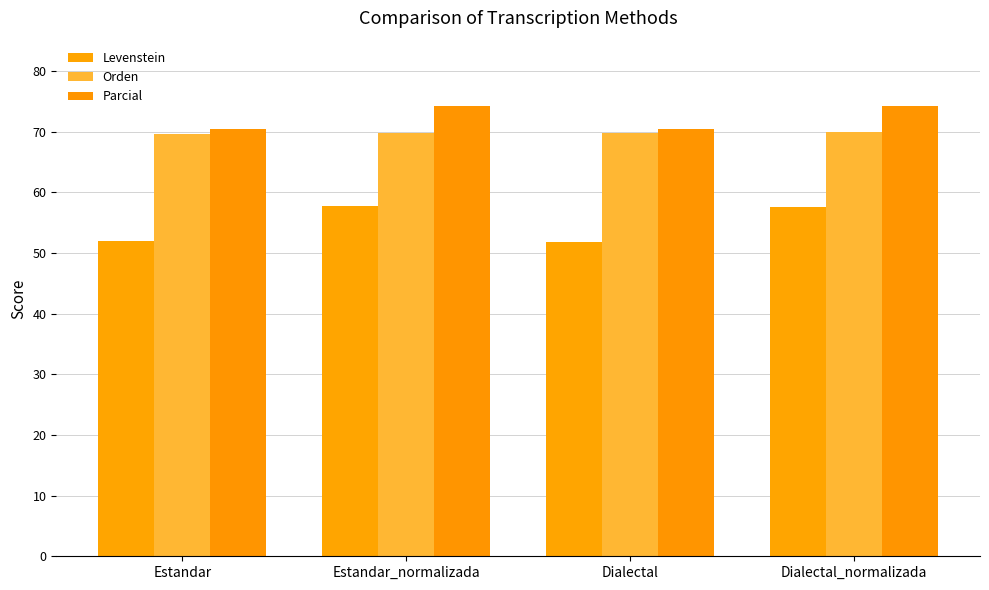

List the labels in order of Orden value, smallest first.

Estandar, Dialectal, Estandar_normalizada, Dialectal_normalizada